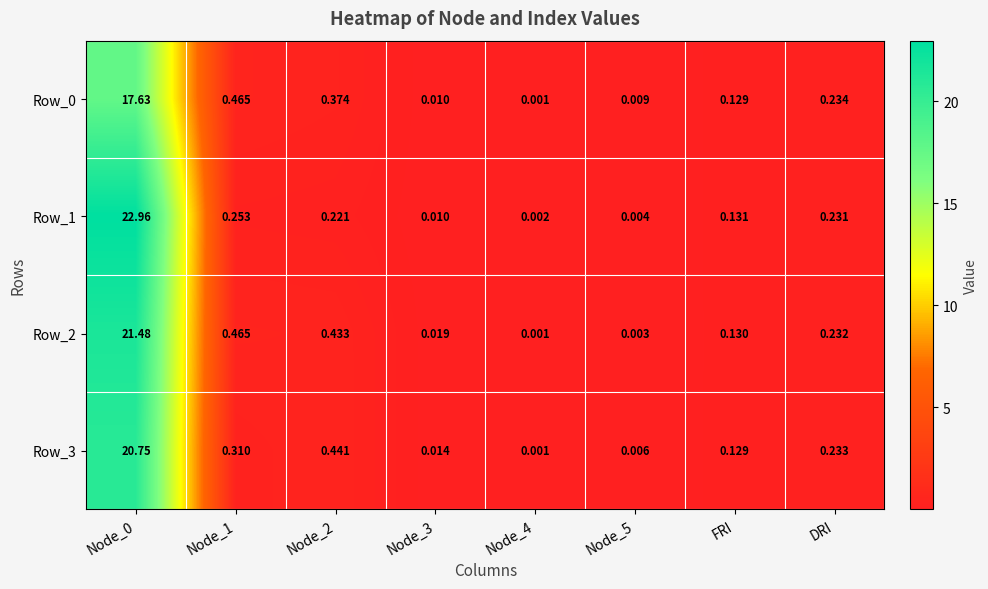

How many series are shown in this chart?

4